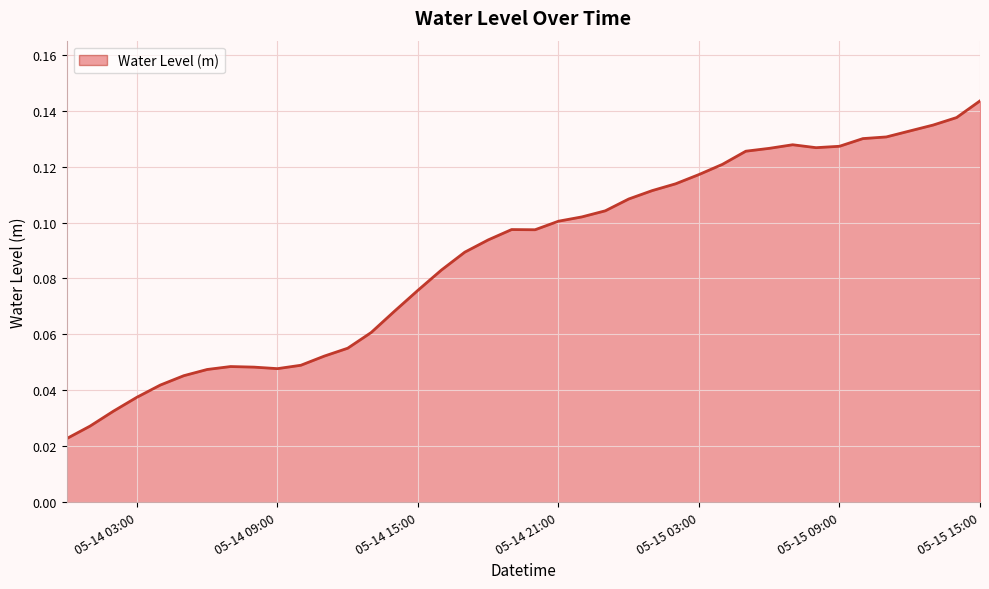

How many lines are shown in the chart?

1